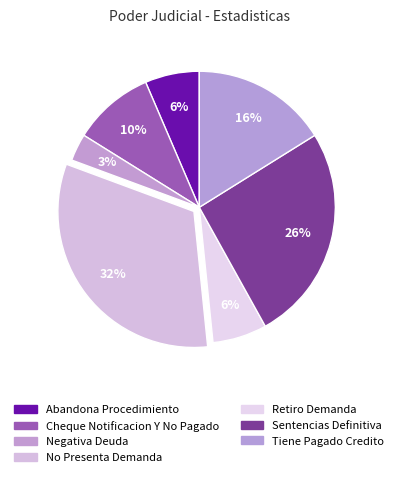

How many slices are in this pie chart?

7